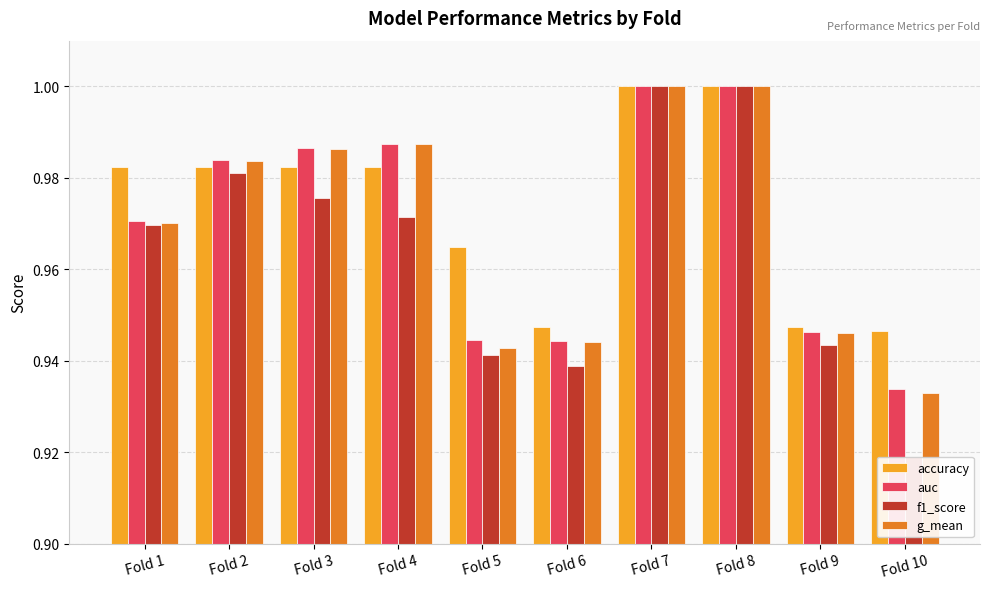

Is the value of accuracy at Fold 6 greater than the value of auc at Fold 10?

Yes